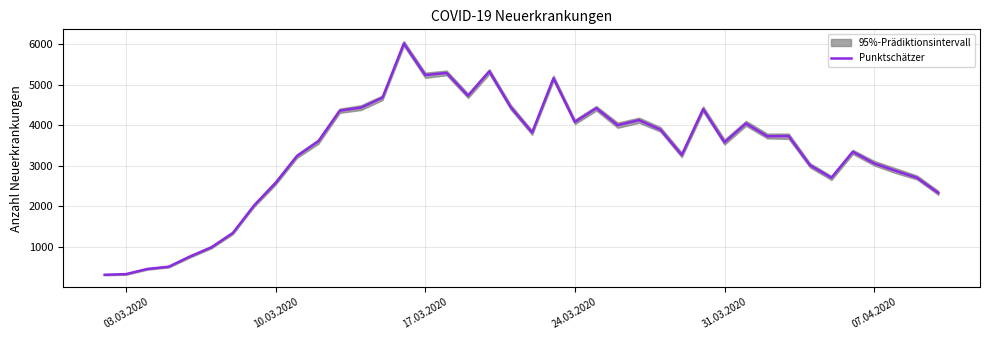

How many interior local peaks (higher than both neighbors) does the data have?

10